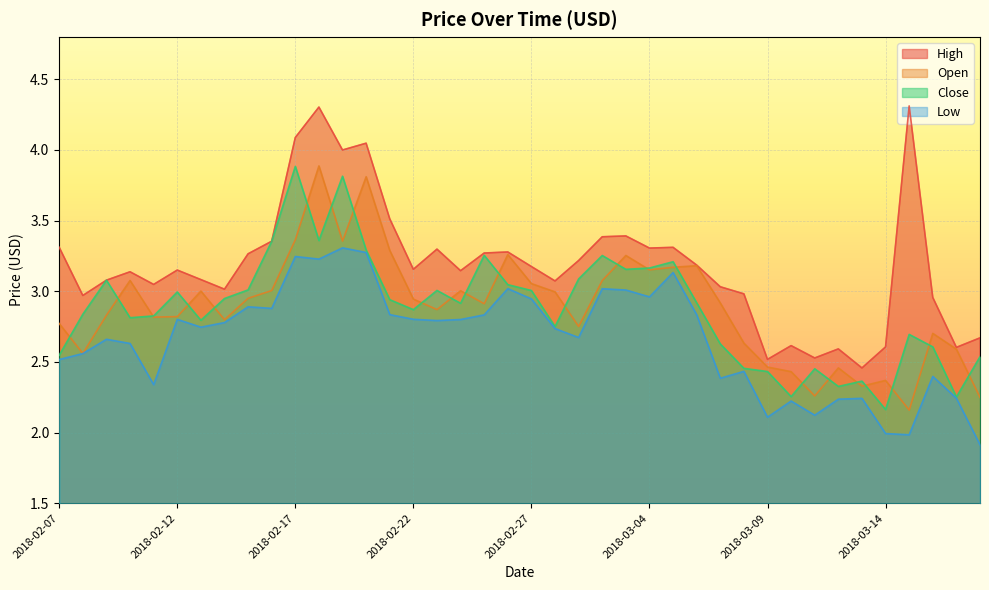

At which category is the sum across all series the highest?

2018-02-18